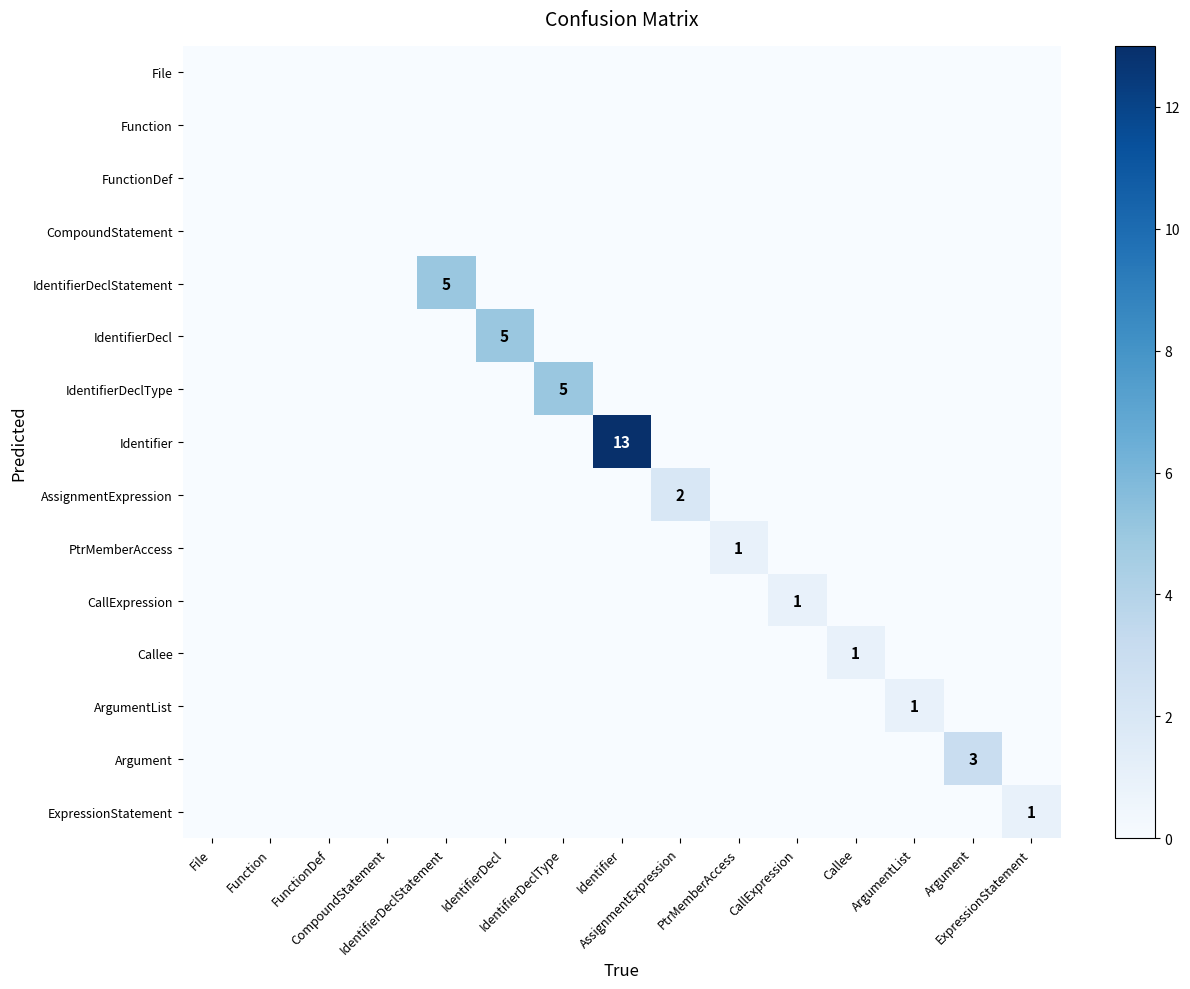

At which label does IdentifierDeclType reach its peak?

IdentifierDeclType